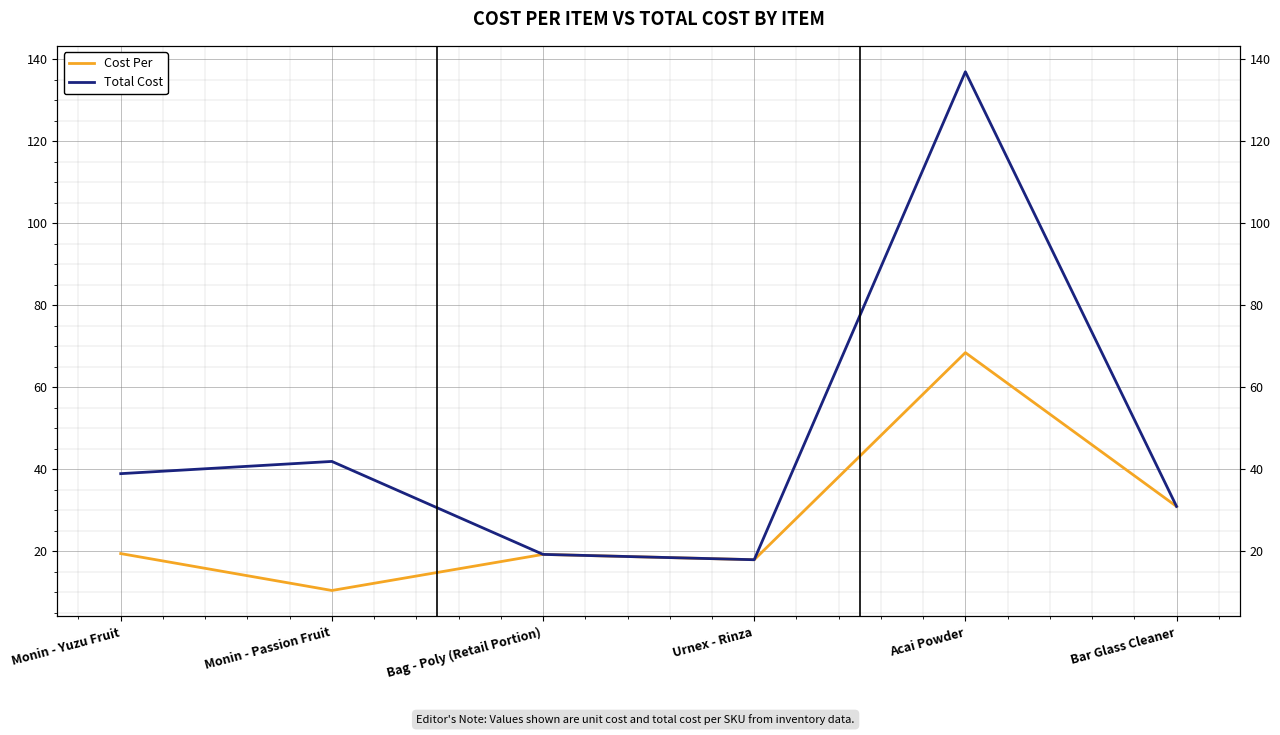

In Cost Per, how many points are higher than both neighbors (excluding endpoints)?

2